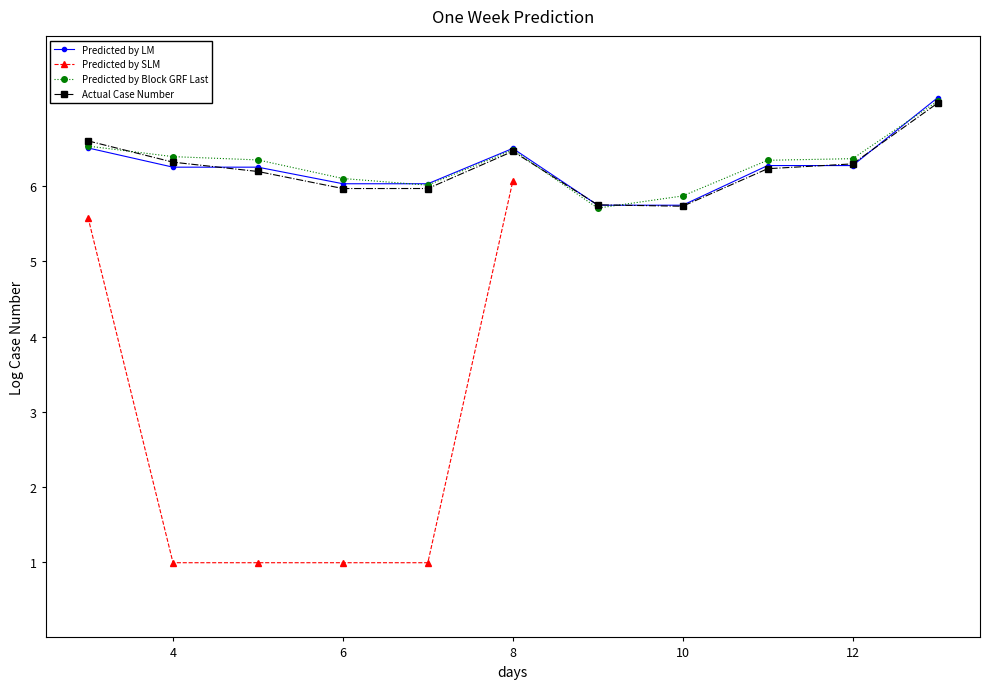

What is the difference between the highest and lowest values at 13?

0.1